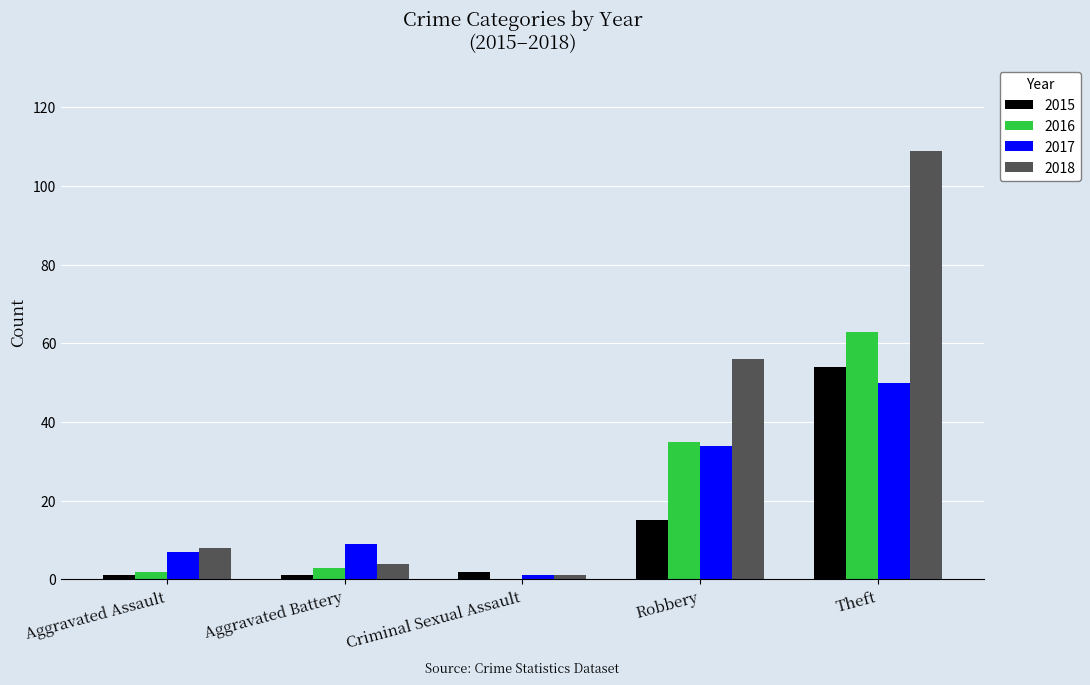

What is the sum of all 2017 values?

101